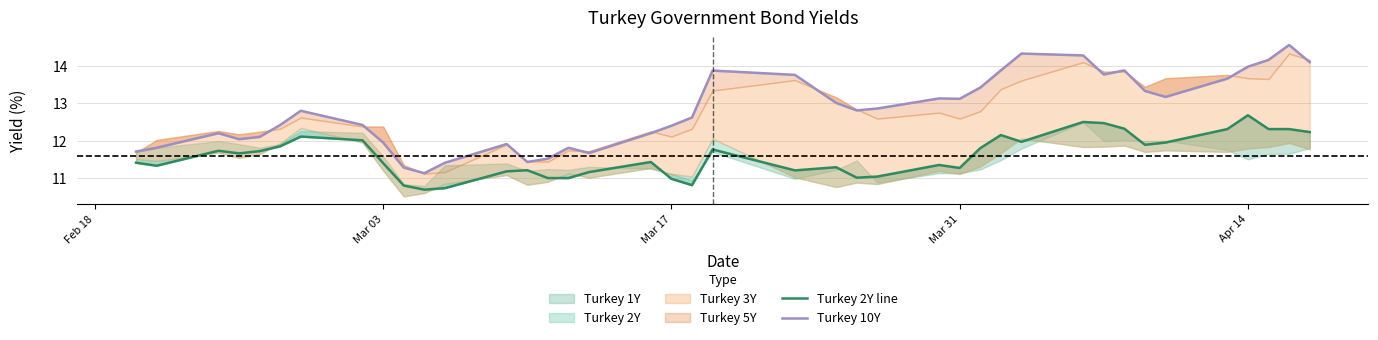

True or false: Turkey 10Y has more than 0 points higher than both neighbors.

True